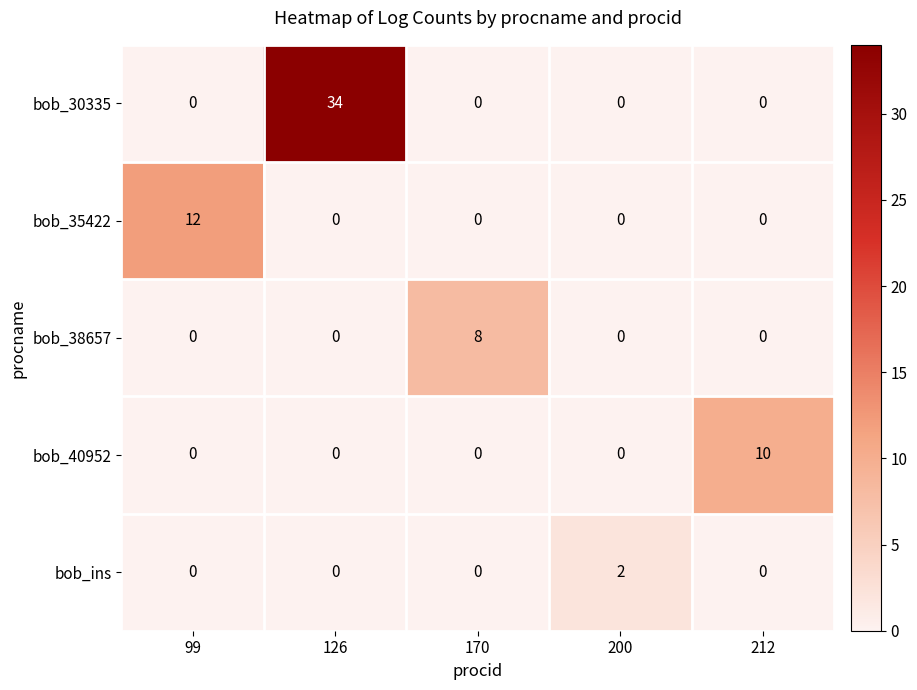

What is the difference between the maximum and second lowest values in the bob_30335 series?

34